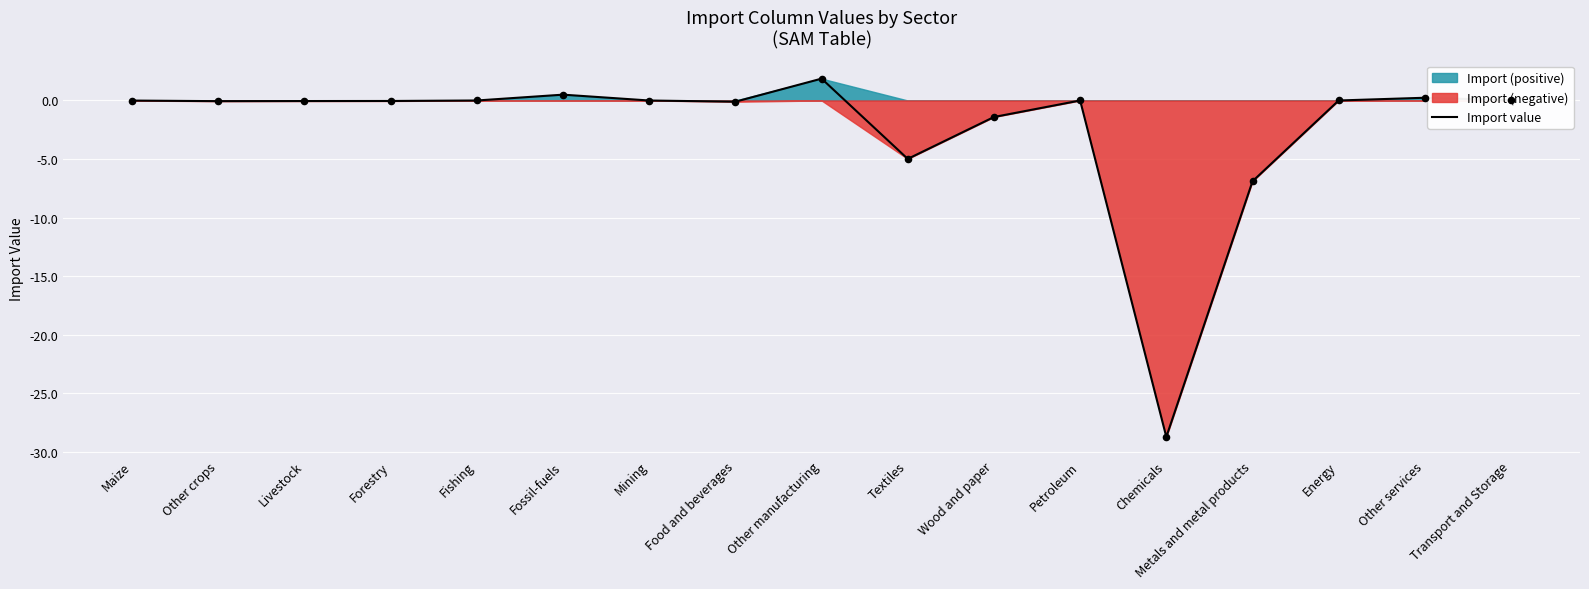

What is the change in value from Livestock to Textiles?

-4.9